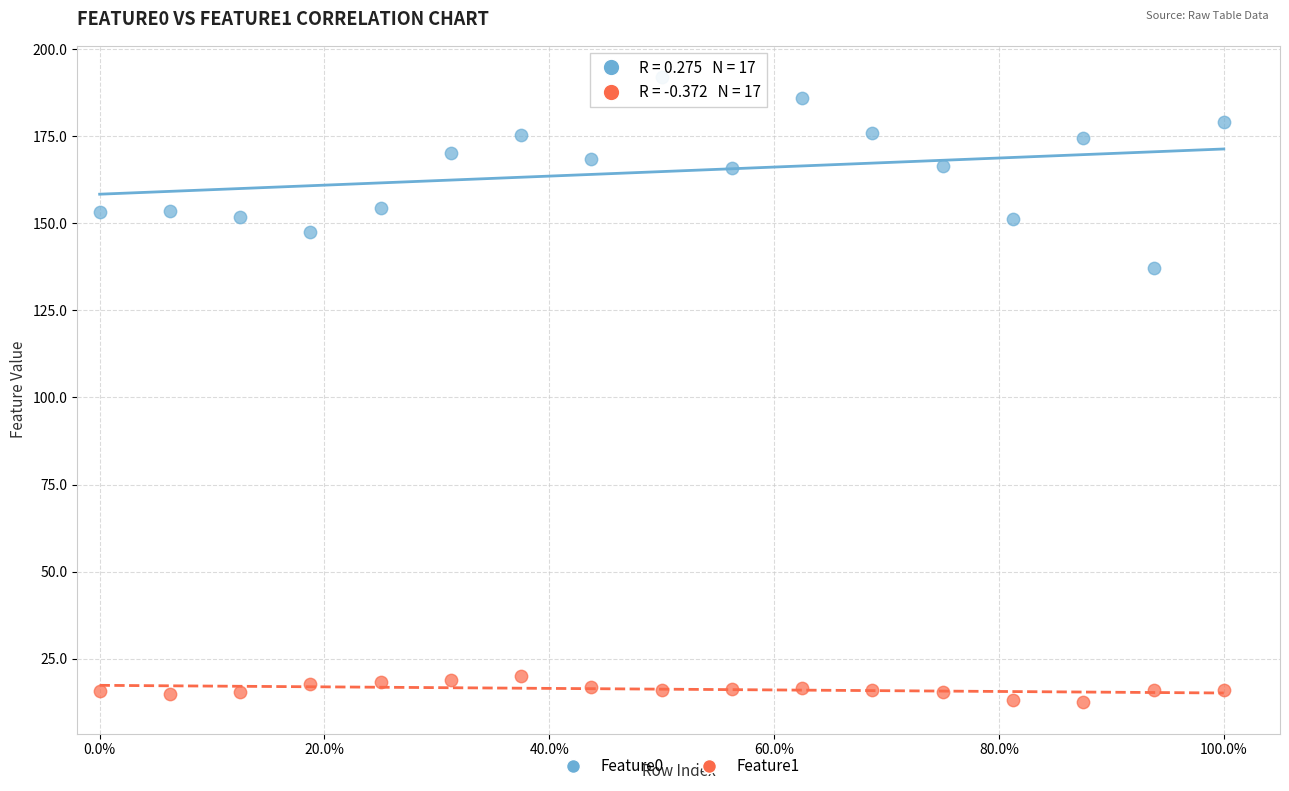

Across all series, what Y value is closest to 102?

137.1